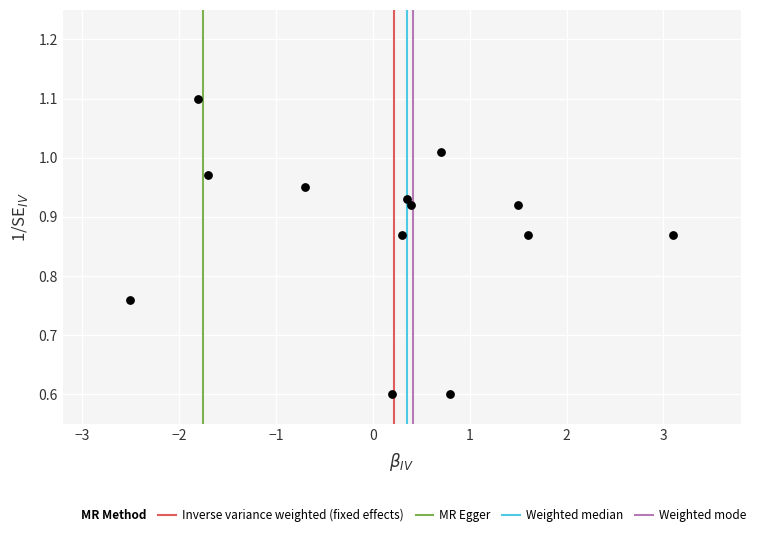

What is the range of X values (max minus min)?

5.6